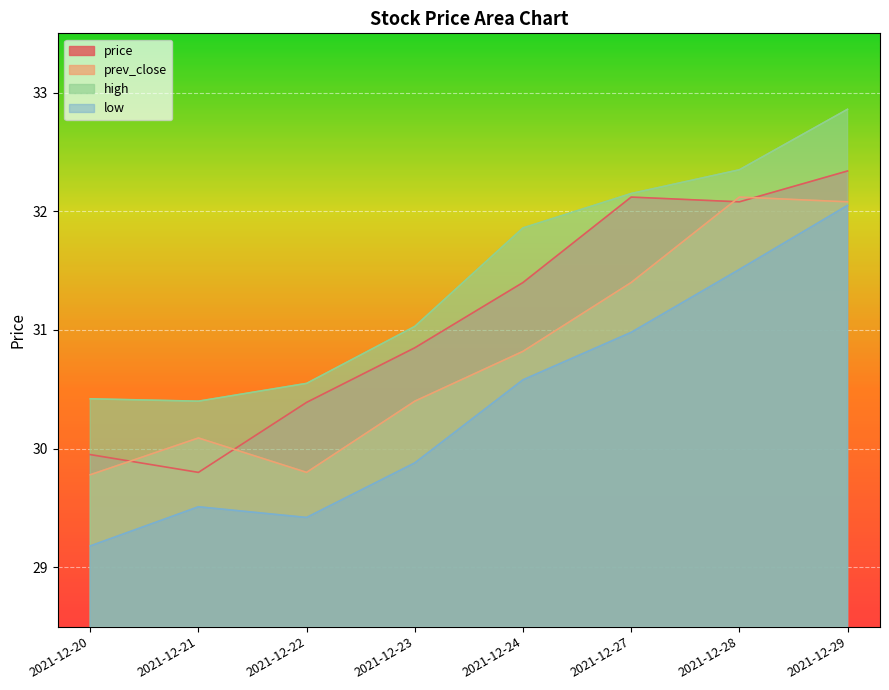

How many lines are shown in the chart?

4